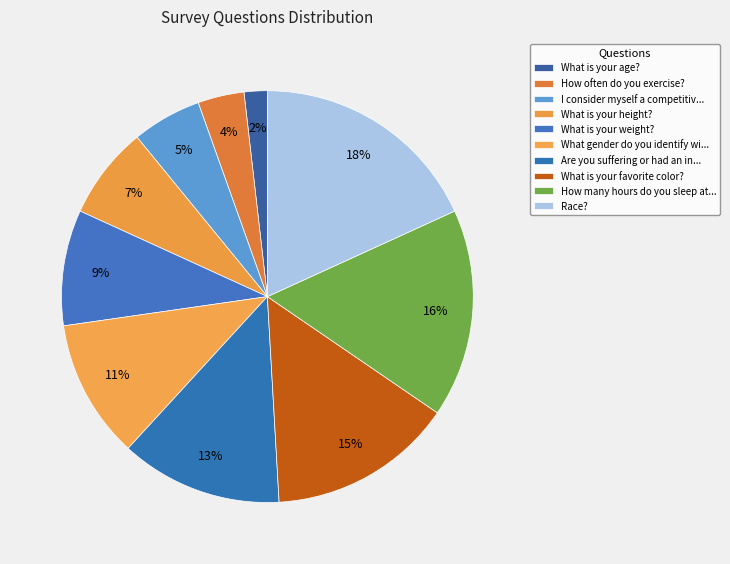

Is there any slice that represents more than half of the pie?

No